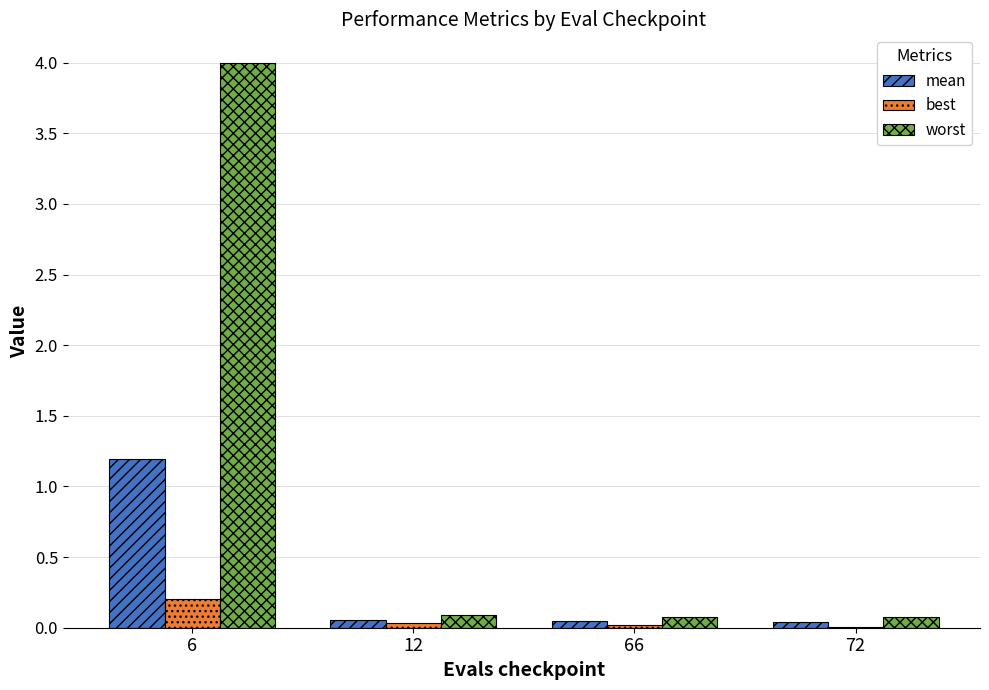

The worst series shows 0.1 at 12. True or false?

True